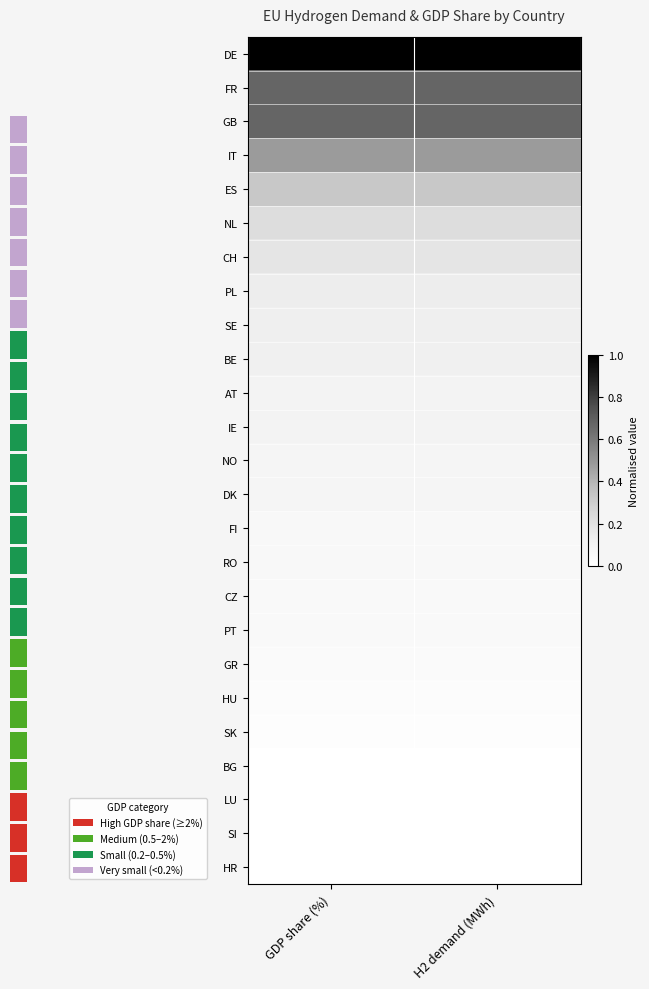

Rank the series by their maximum value, from highest to lowest.

DE, FR, GB, IT, ES, NL, CH, PL, SE, BE, AT, IE, NO, DK, FI, RO, CZ, PT, GR, HU, SK, BG, LU, SI, HR